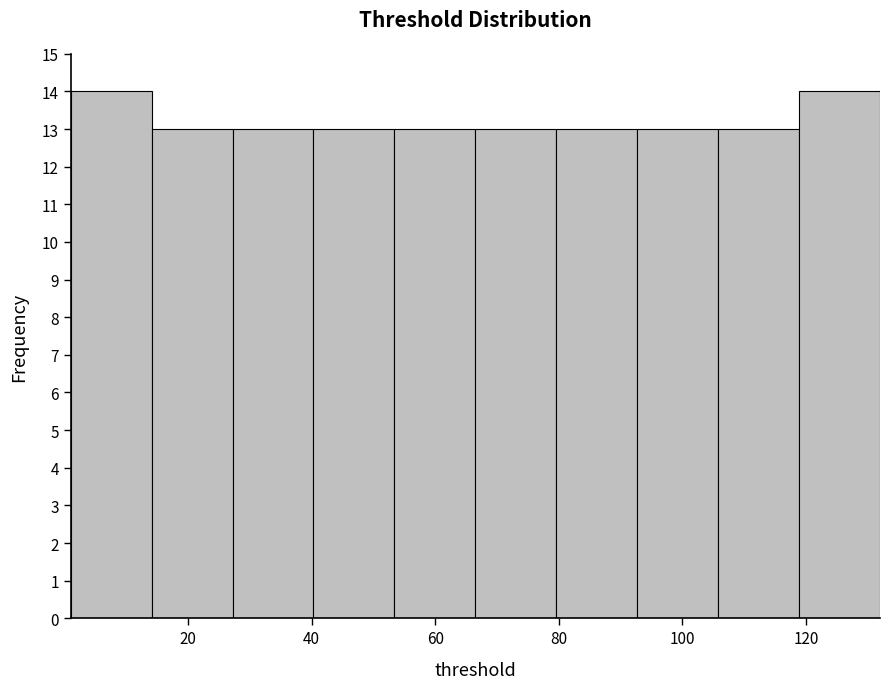

Reading left to right, list every bar in this chart as the range it spans on the x-axis followed by its height. Neither the bar edges nor the heights are printed on the chart, so give them approximately, as read against the axes.

2 to 14: 14
14 to 28: 13
28 to 40: 13
40 to 54: 13
54 to 66: 13
66 to 80: 13
80 to 92: 13
92 to 106: 13
106 to 118: 13
118 to 132: 14